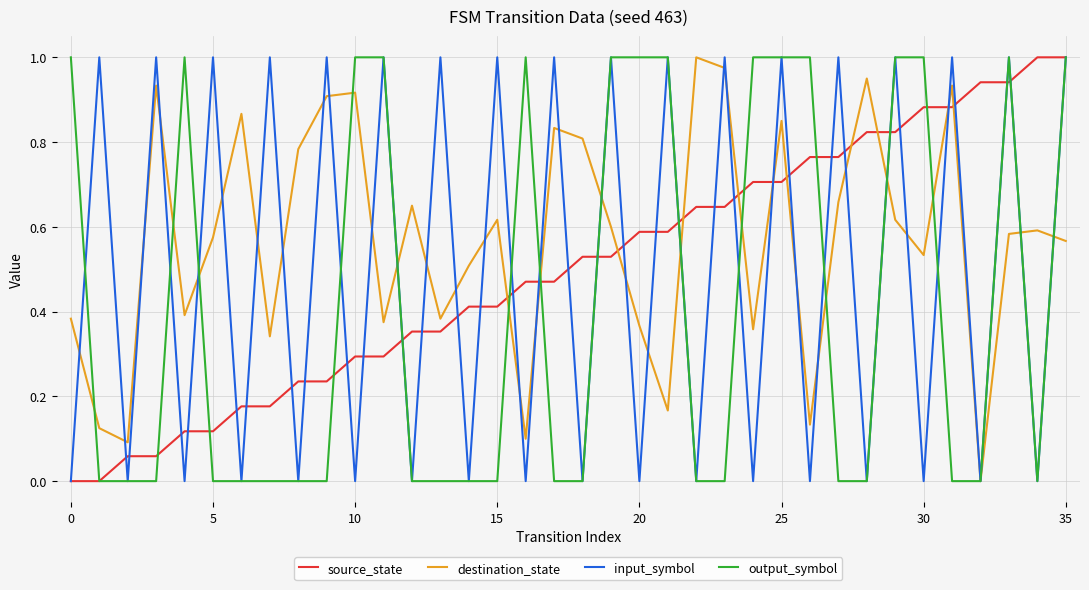

At how many categories does at least one series exceed 0?

36